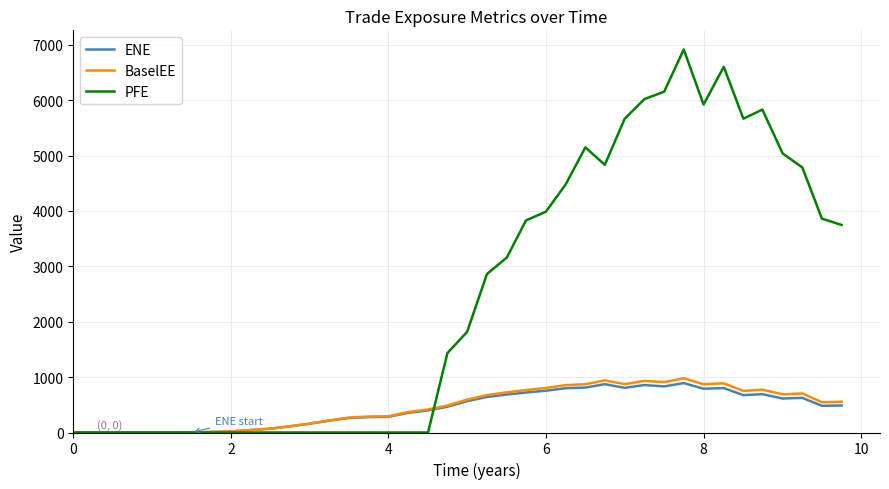

Which series has the widest spread of values?

PFE